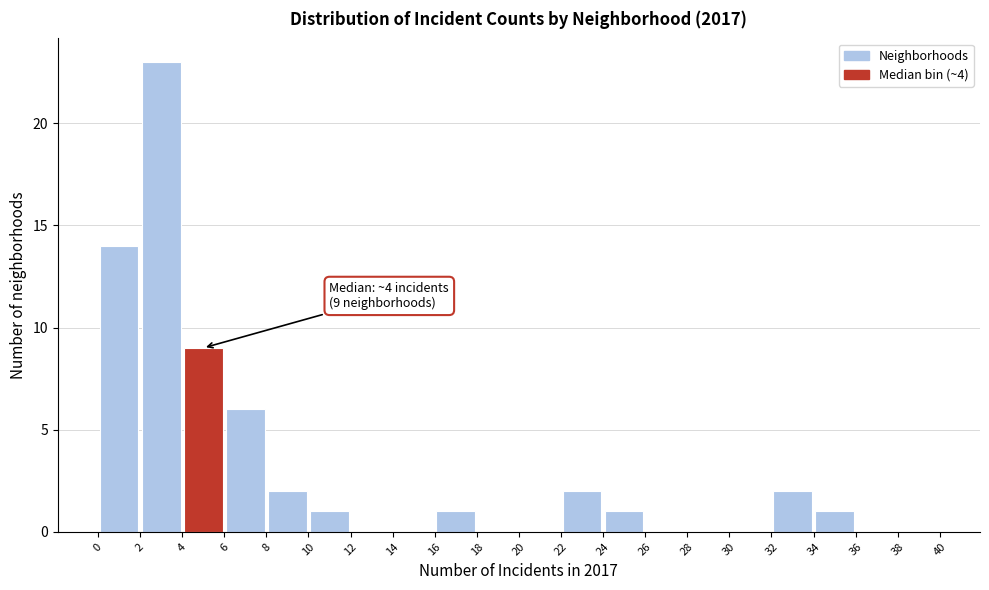

Over which range of the x-axis is the bar tallest?

2 to 4